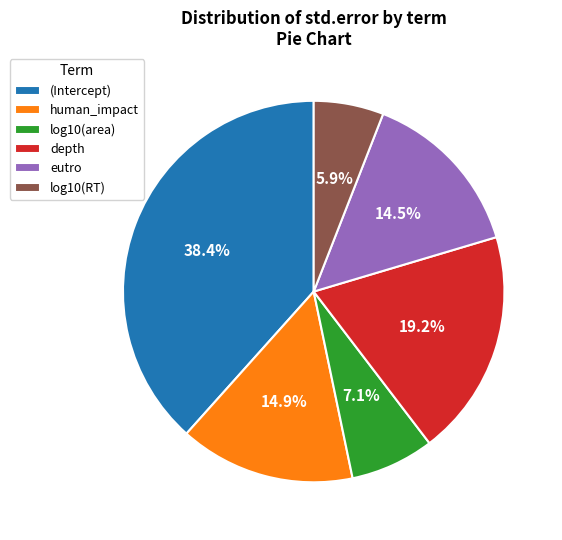

To the nearest percent, what portion does log10(RT) represent?

6%